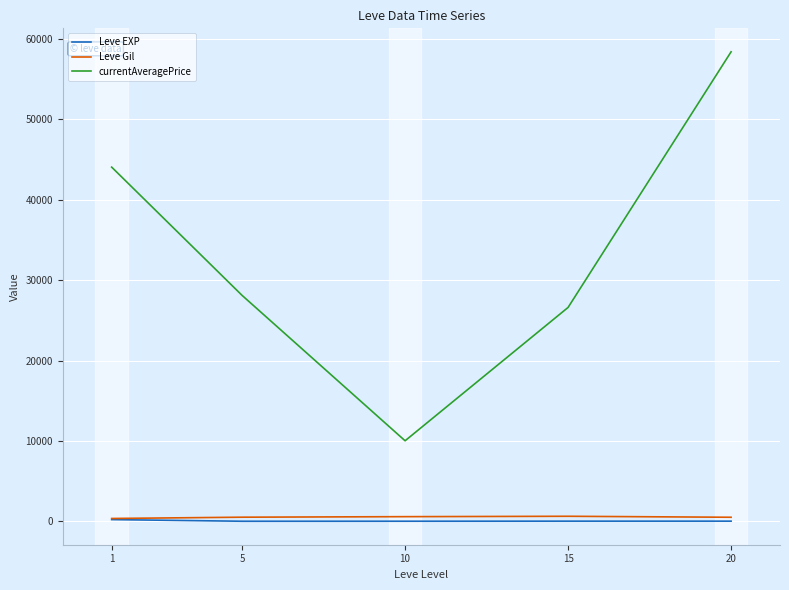

Rank the categories by currentAveragePrice value from highest to lowest.

20, 1, 5, 15, 10